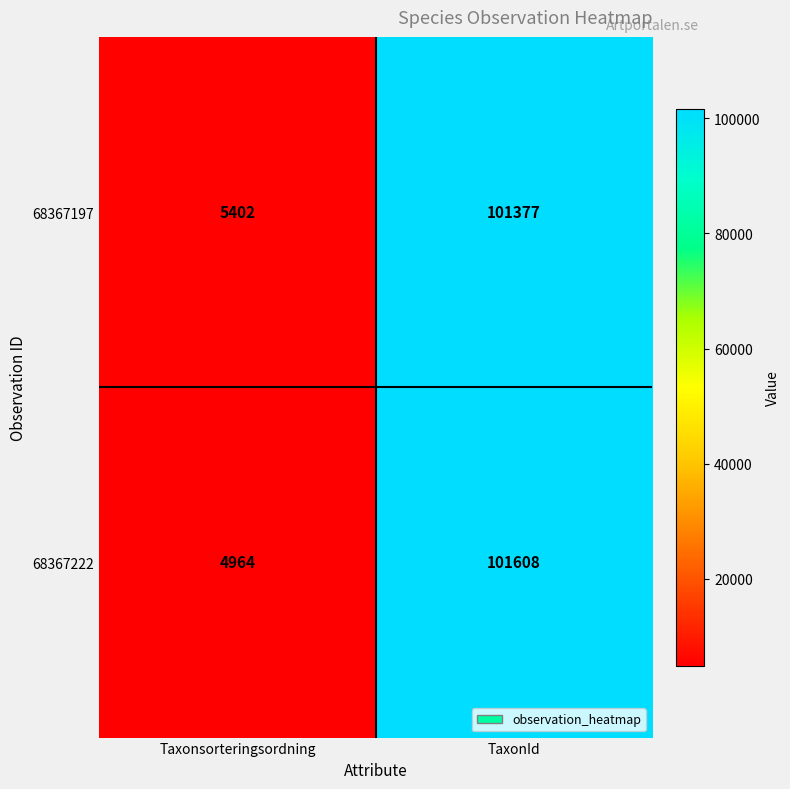

Is it true that 68367222 equals 101608 at TaxonId?

True